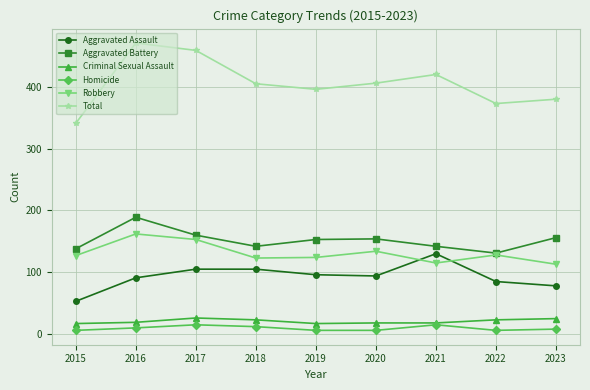

Does the chart have visible grid lines?

Yes